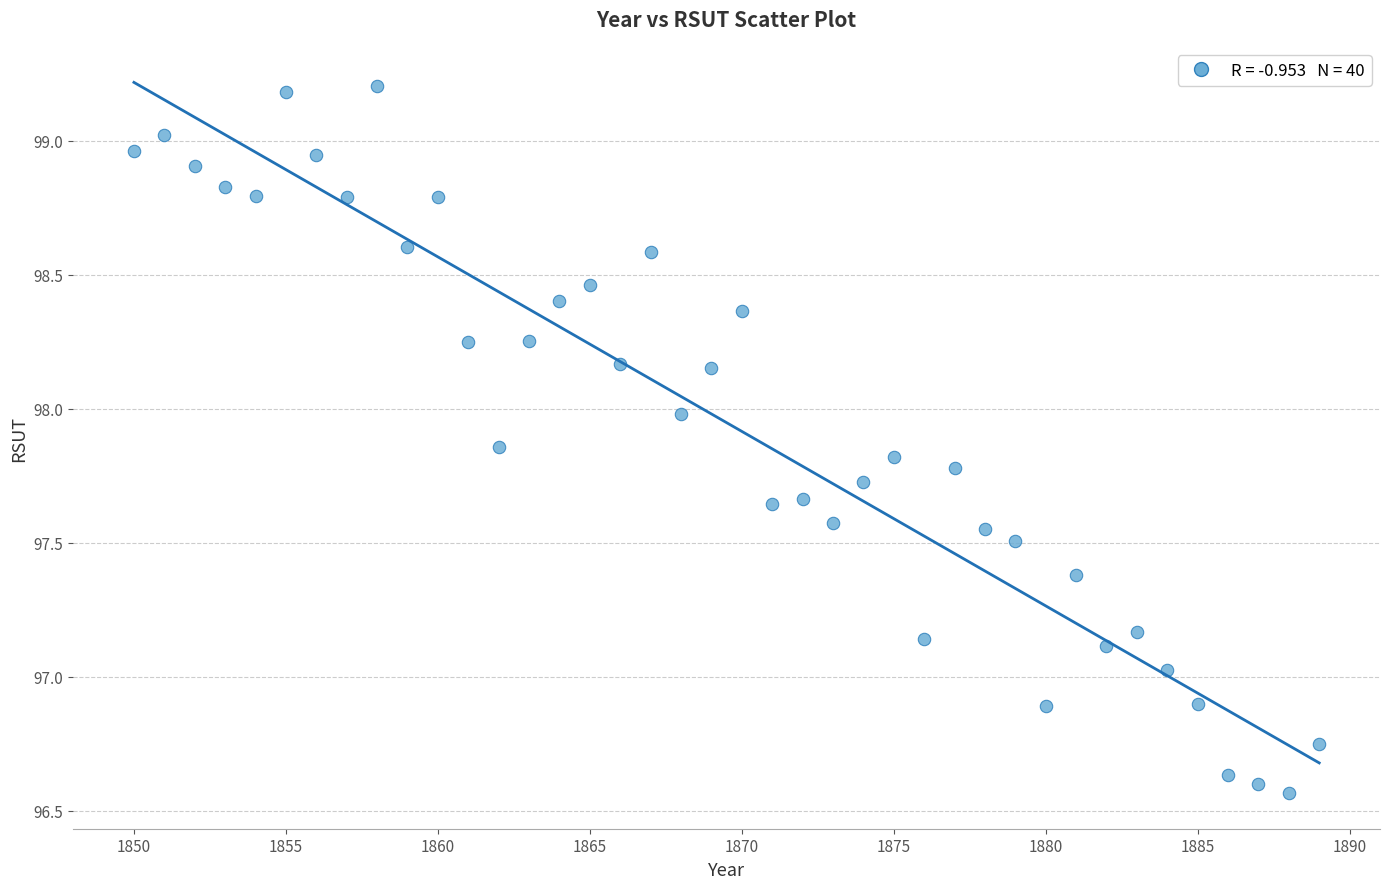

What is the range of X values (max minus min)?

39.0